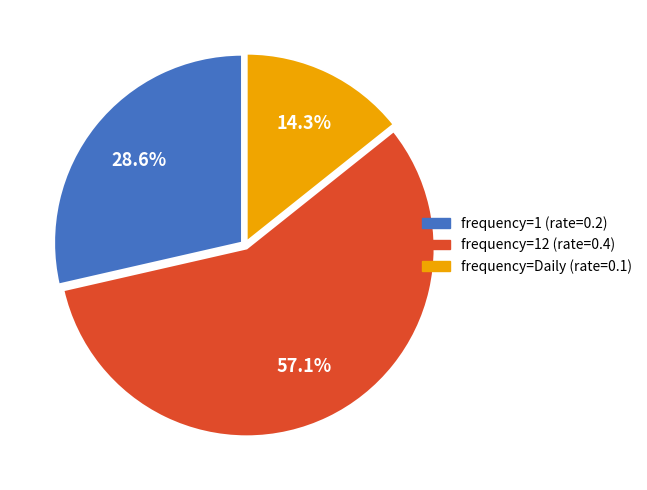

To the nearest percent, what is the average slice percentage?

33%